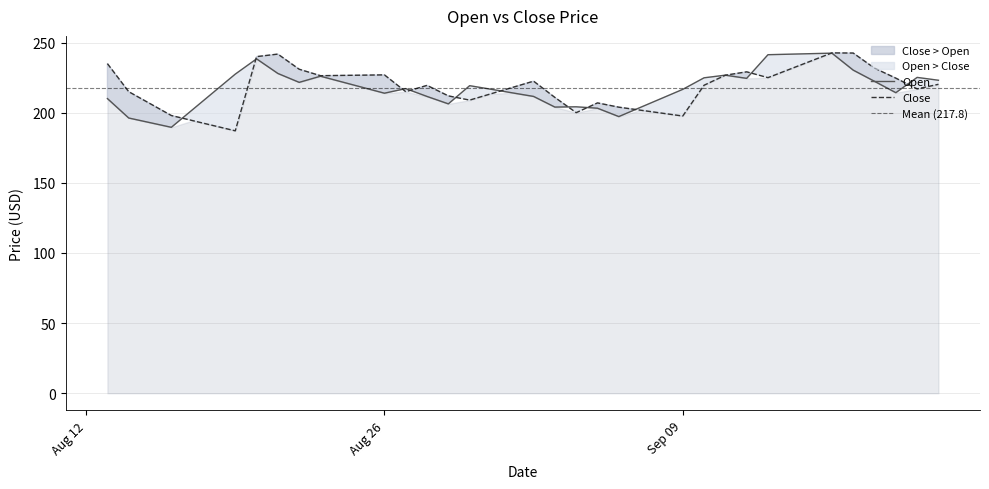

What is the difference between the second highest and second lowest values in the Open series?

49.2